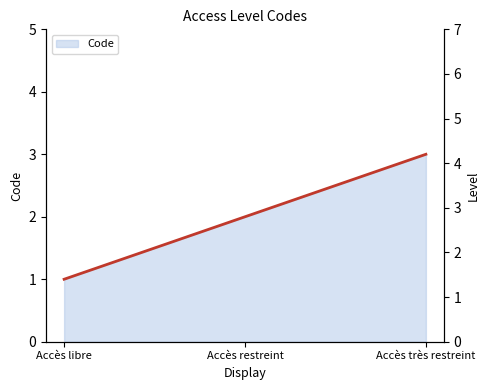

Read the value at Accès restreint.

2